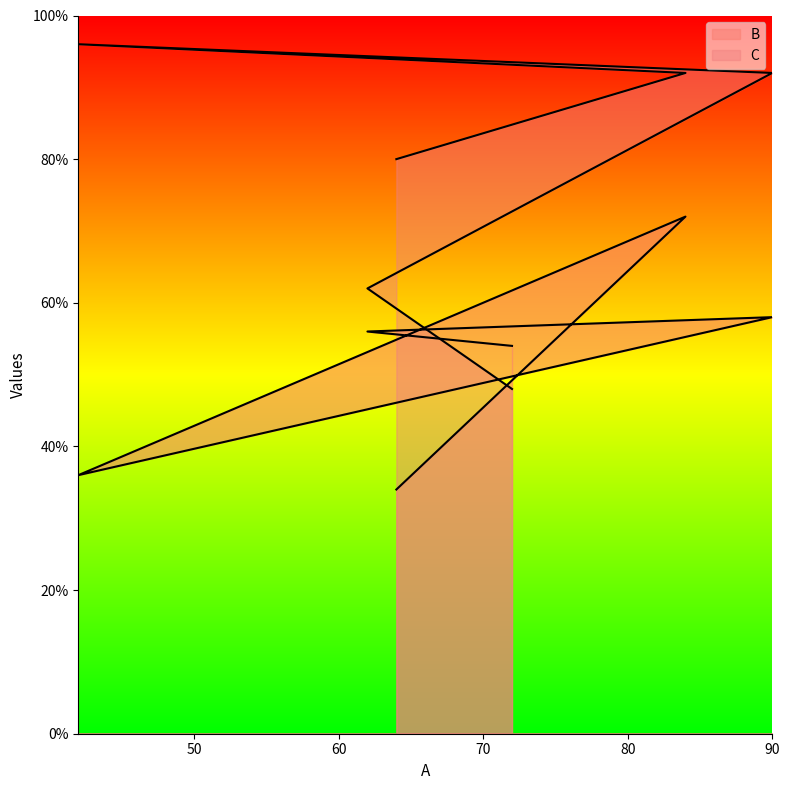

Reading left to right, extract all data points from this chart.

B: 72=54	62=56	90=58	42=36	84=72	64=34
C: 72=48	62=62	90=92	42=96	84=92	64=80